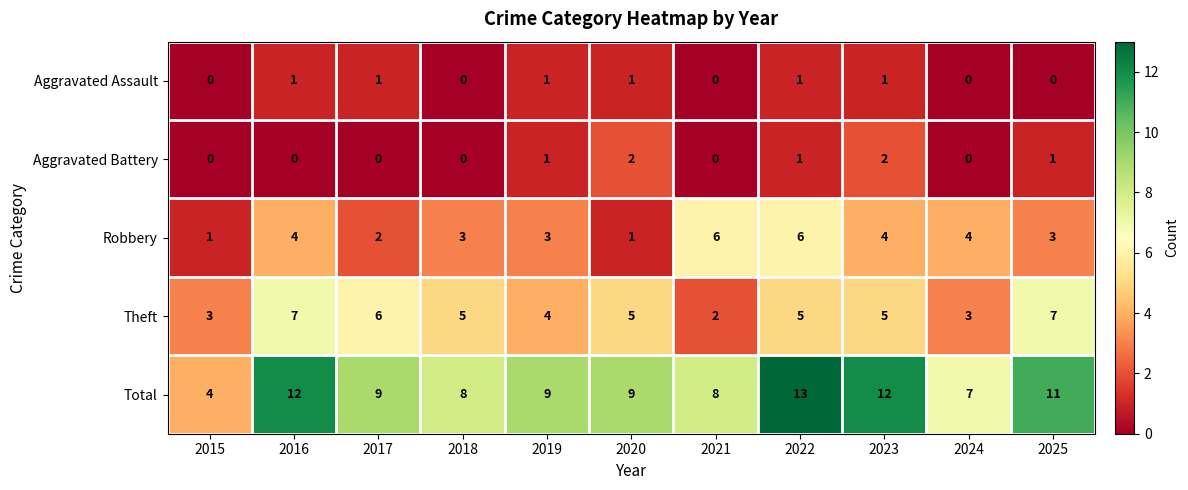

Count the number of data series in this chart.

5